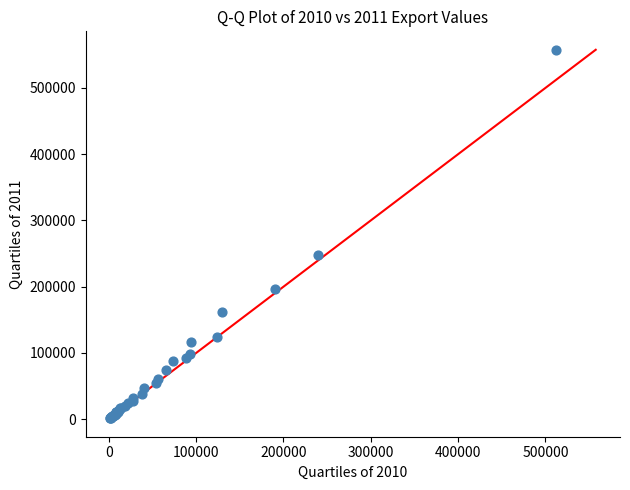

What Y value in the scatter plot is closest to 279552?

247524.3